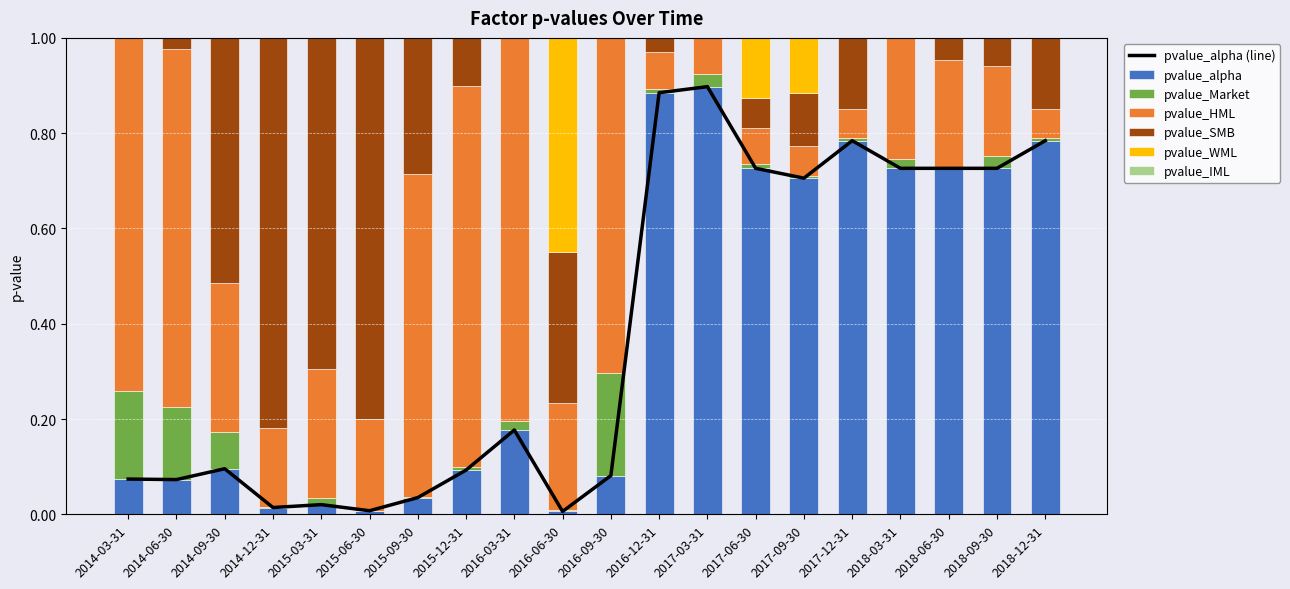

What is the label of the 10th bar from the left?

2016-06-30